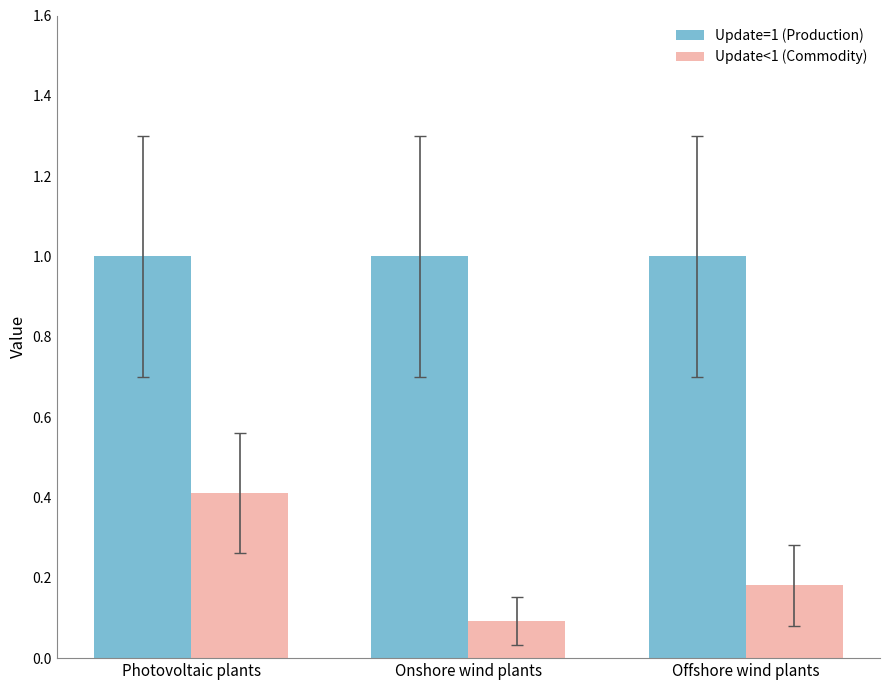

Rank the categories by Update<1 (Commodity) value from highest to lowest.

Photovoltaic plants, Offshore wind plants, Onshore wind plants